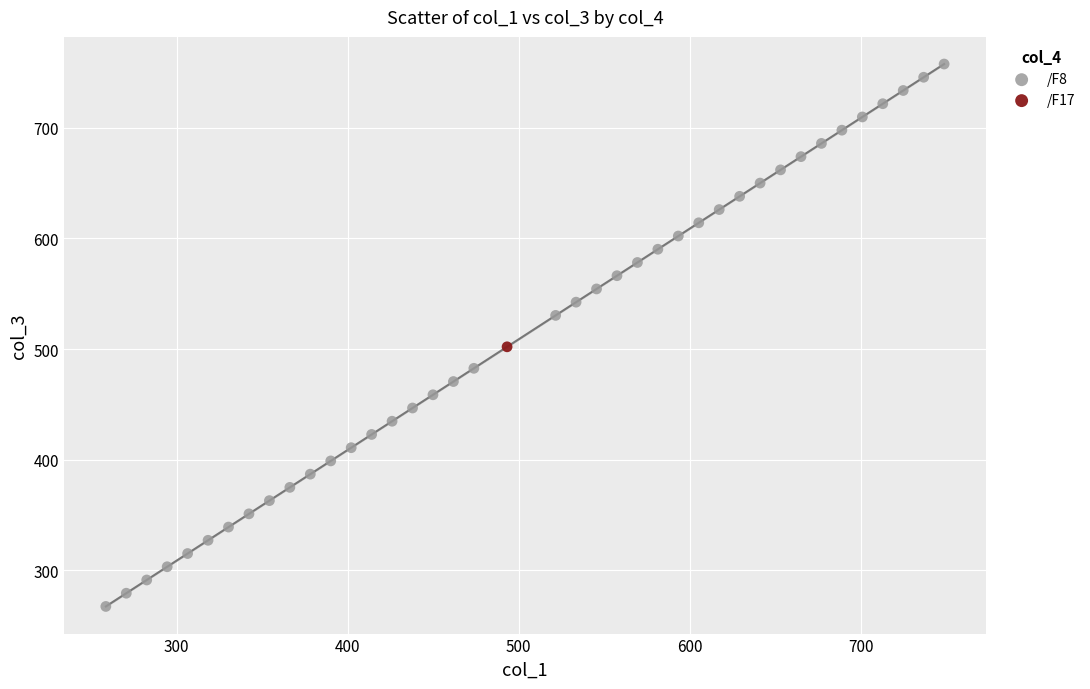

What are all the series names shown in the legend?

/F8, /F17